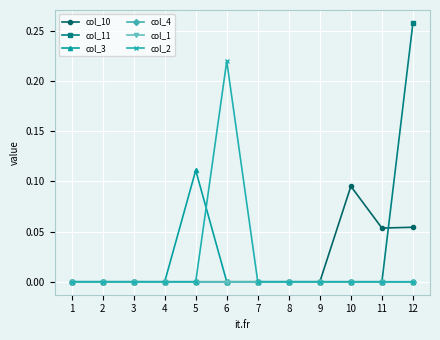

The col_3 series shows 0.0 at 9. True or false?

True